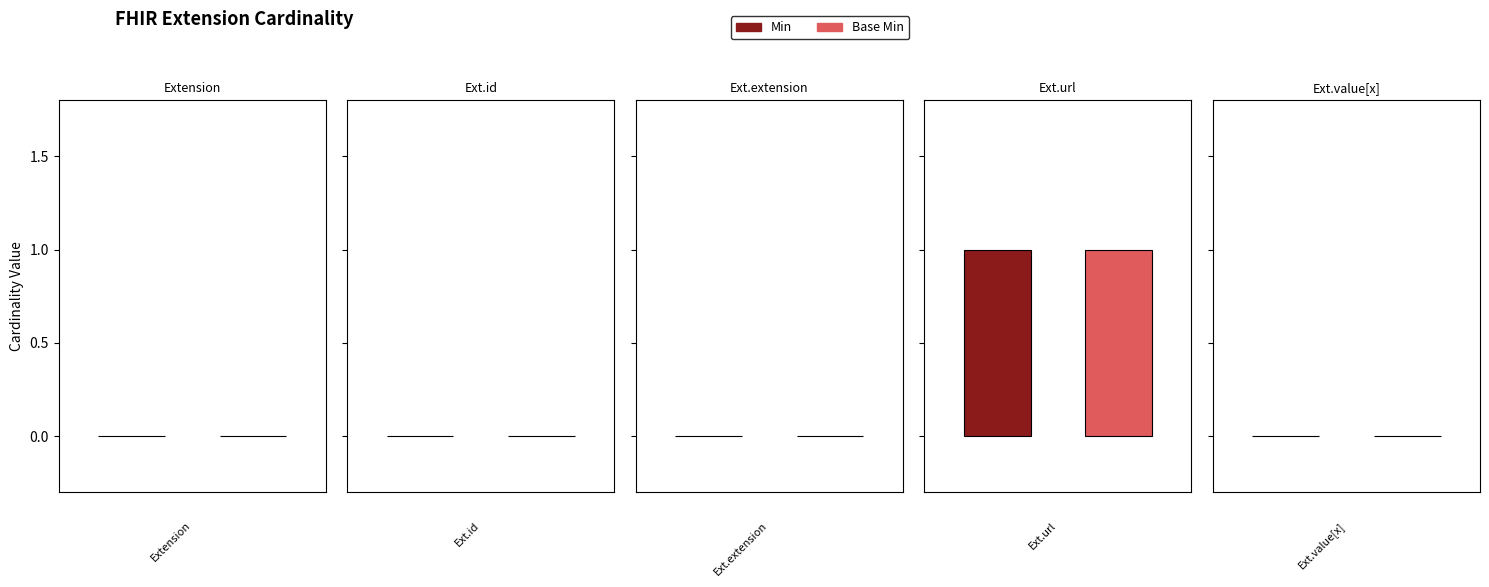

What is the sum of the Min values at Extension.extension and Extension.url?

1